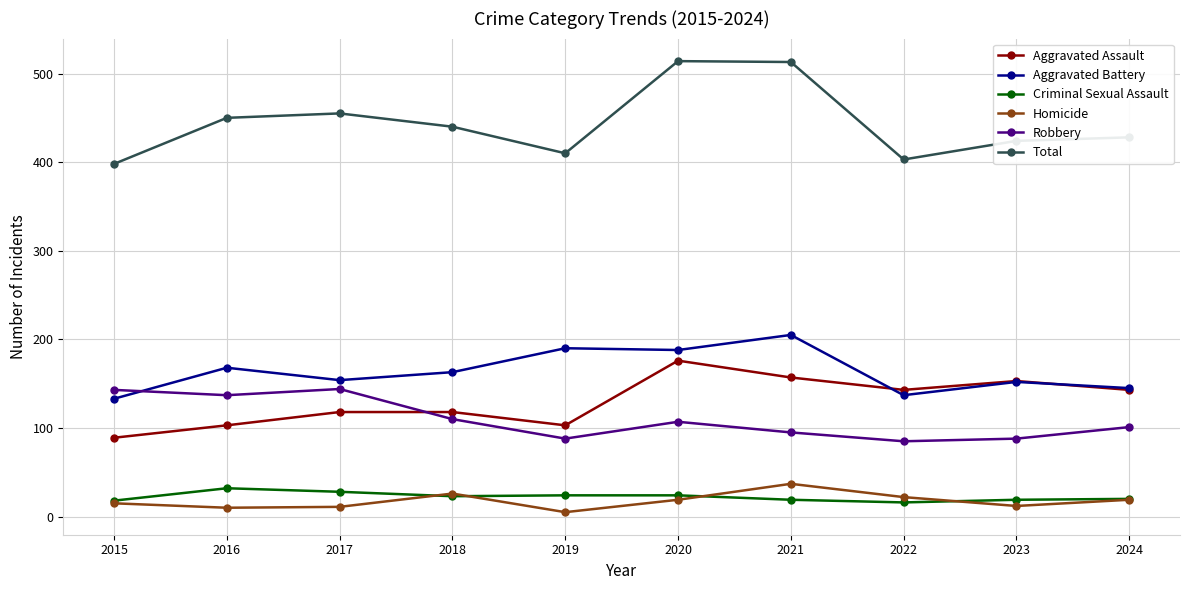

Between 2019 and 2023, which series saw the biggest shift?

Aggravated Assault